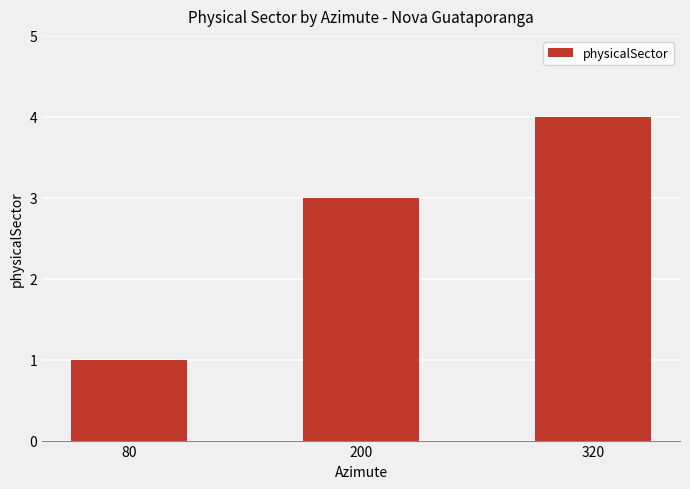

How many series are shown in this chart?

1